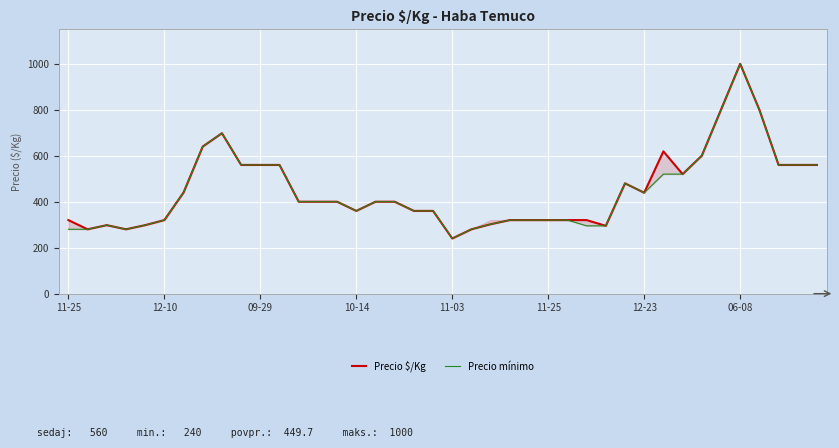

What is the label of the 2nd point from the left?

12-10